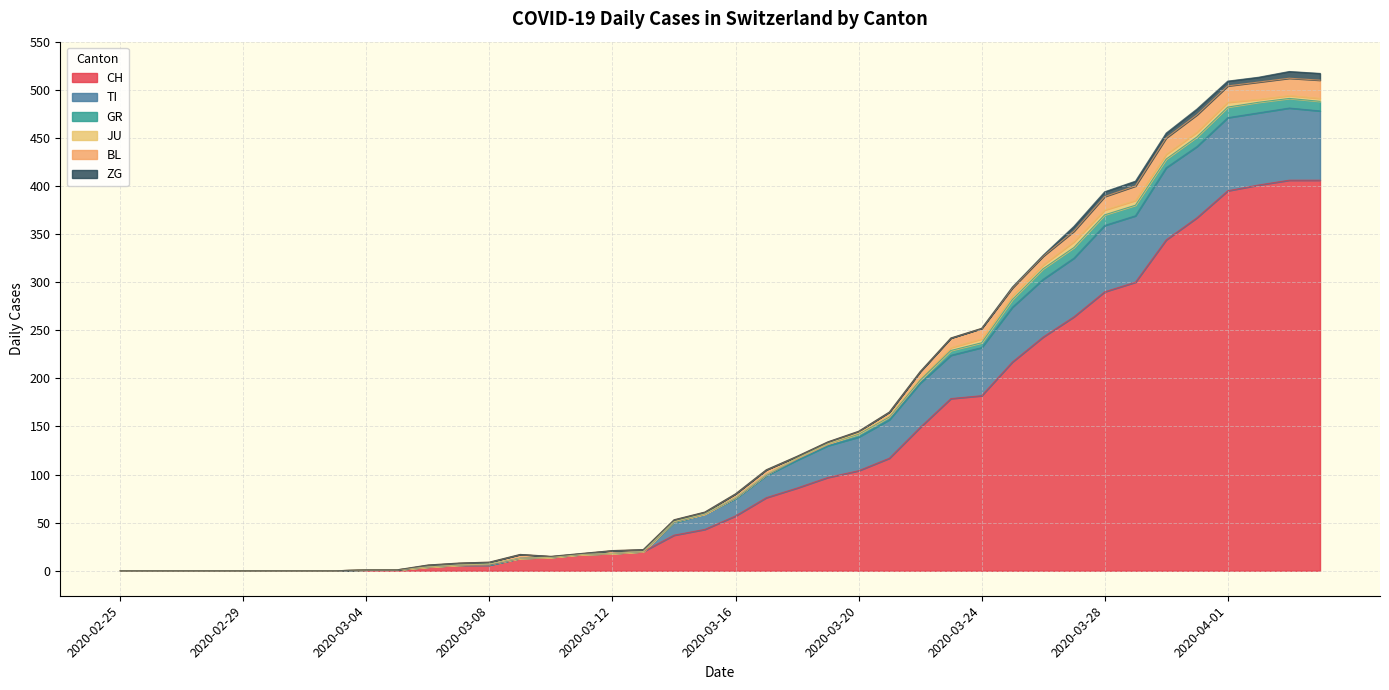

Which has a higher value, 2020-03-08 or 2020-03-15?

2020-03-15